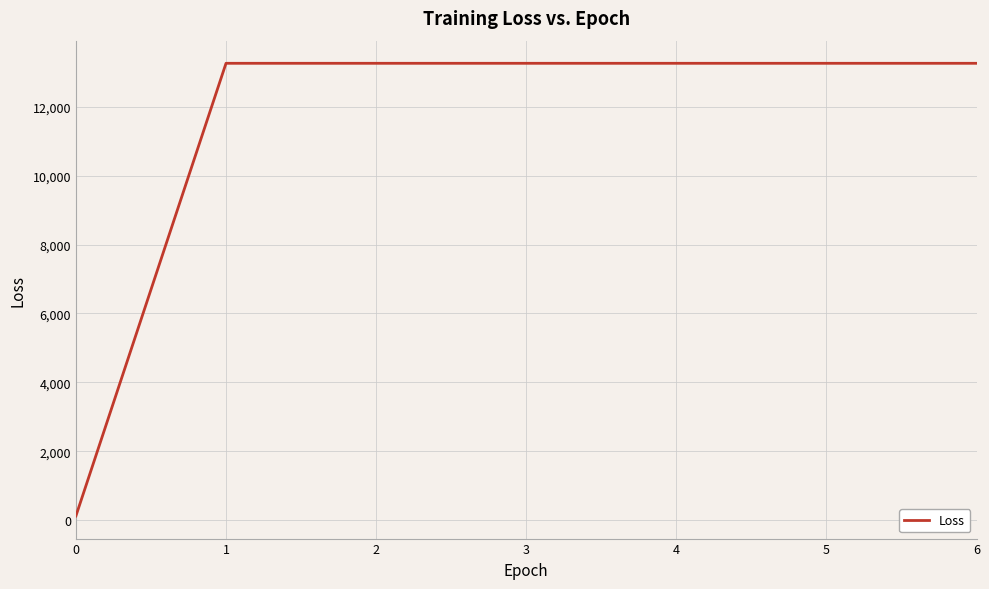

What is the greatest value displayed?

13258.2